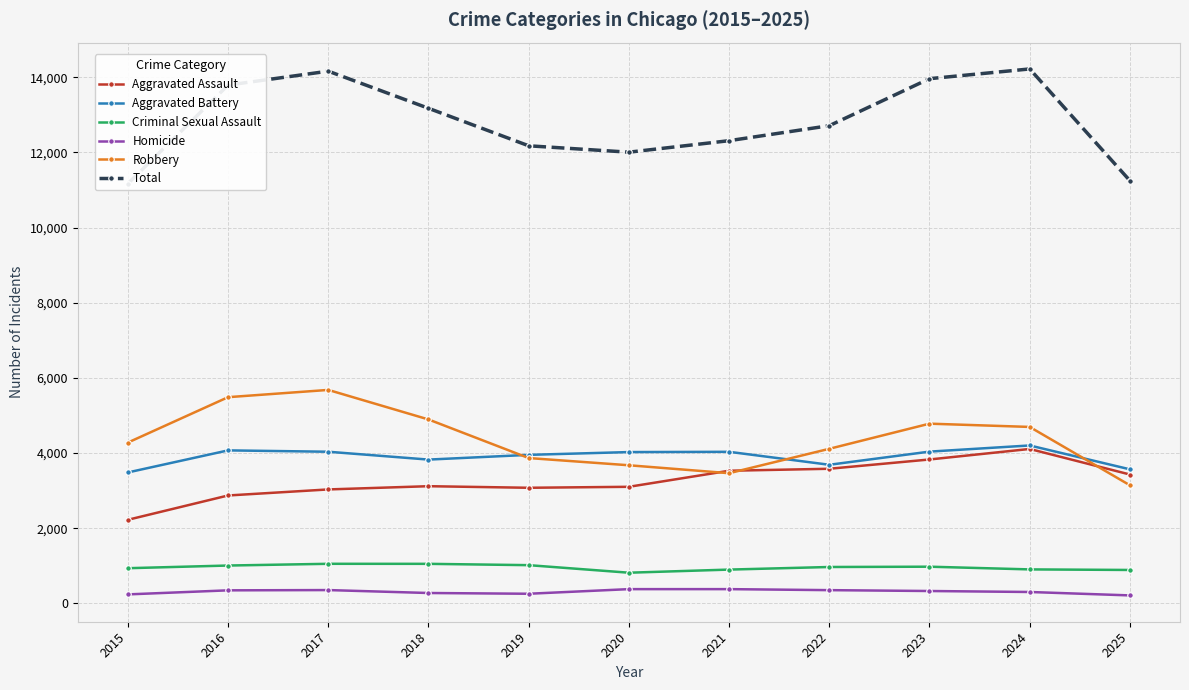

Which category has the highest value in the Robbery series?

2017